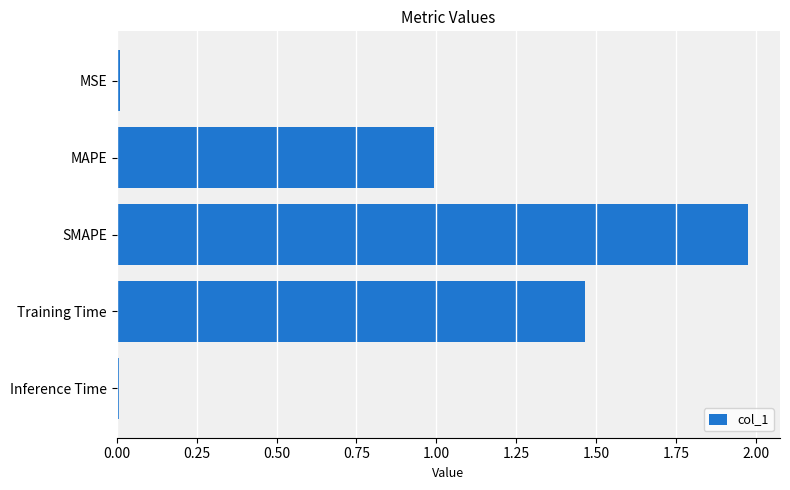

How many bars are there in total?

5